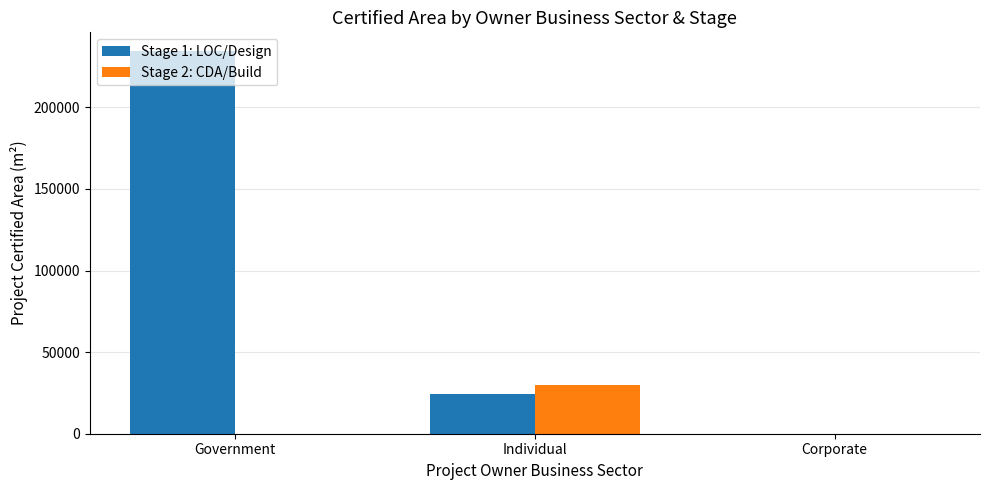

How many Stage 2: CDA/Build values are between 0 and 30000?

3